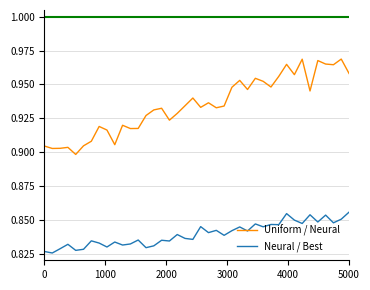

Rank the series by their average value, from lowest to highest.

Neural / Best, Uniform / Neural